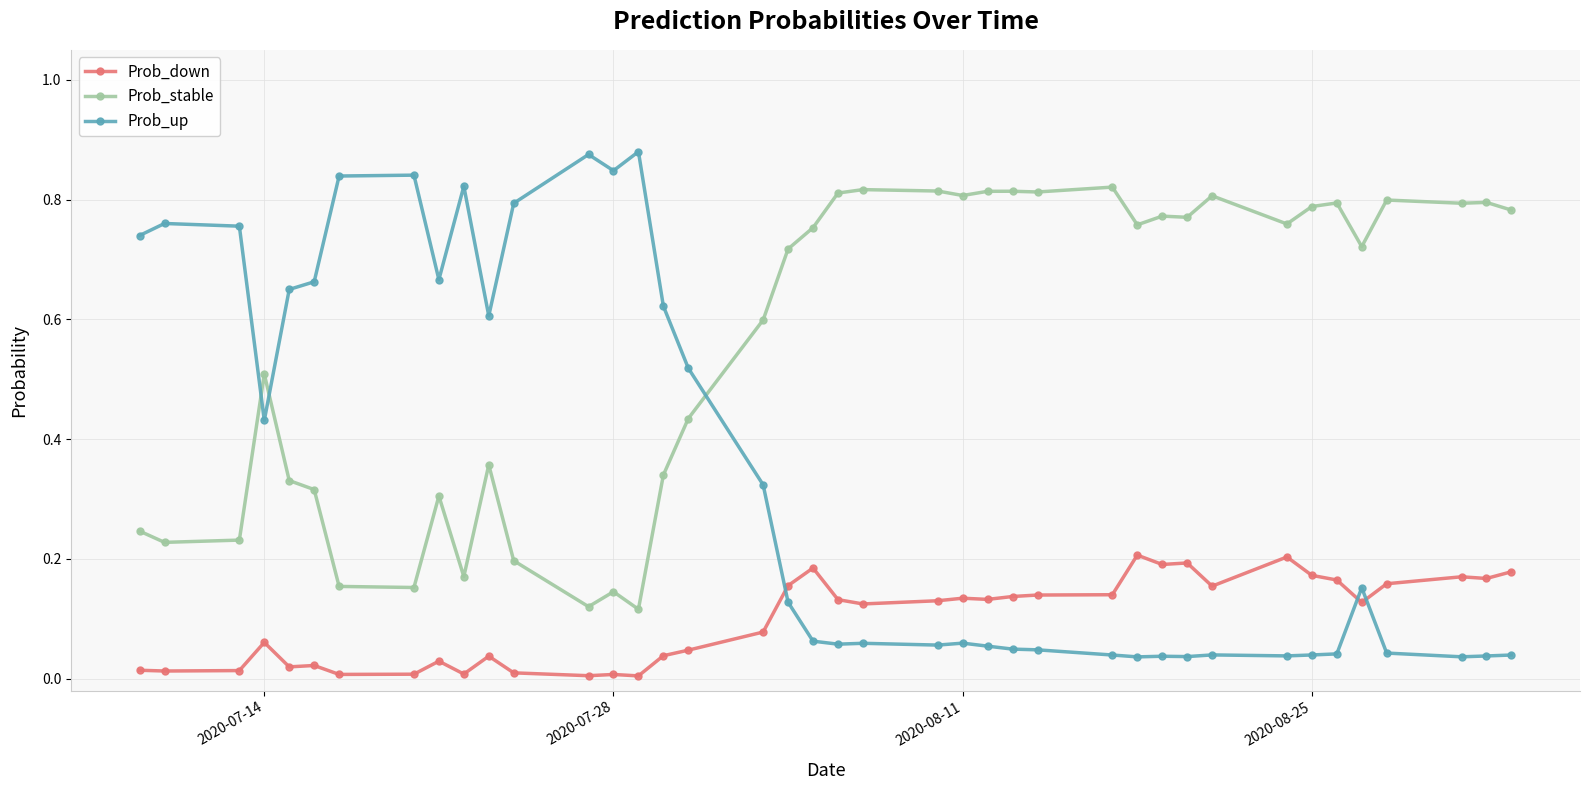

Which series has the largest total across all categories?

Prob_stable